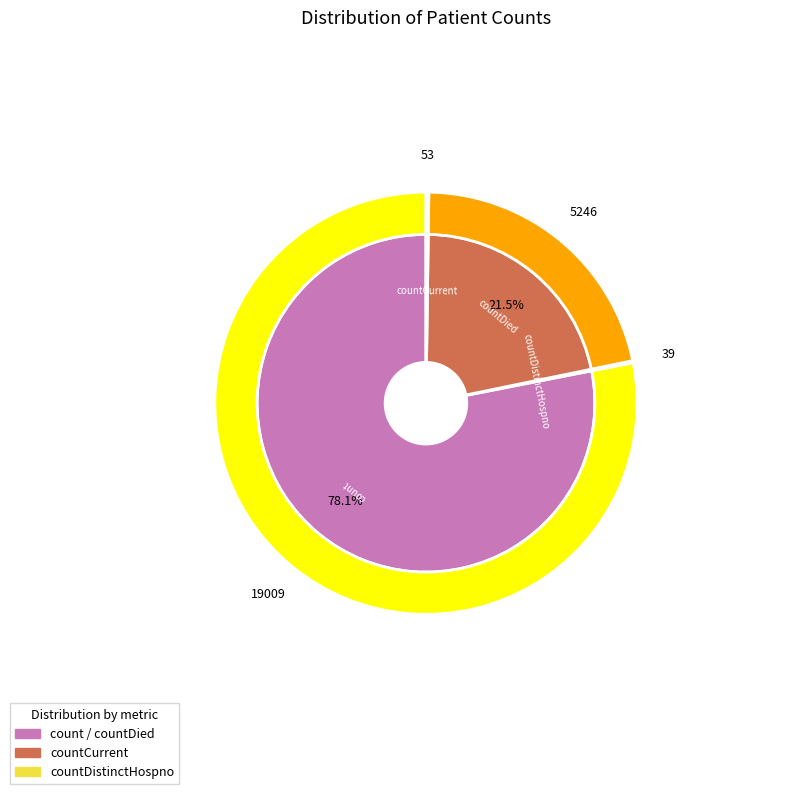

What percentage is NOT represented by countDied?

78.5%